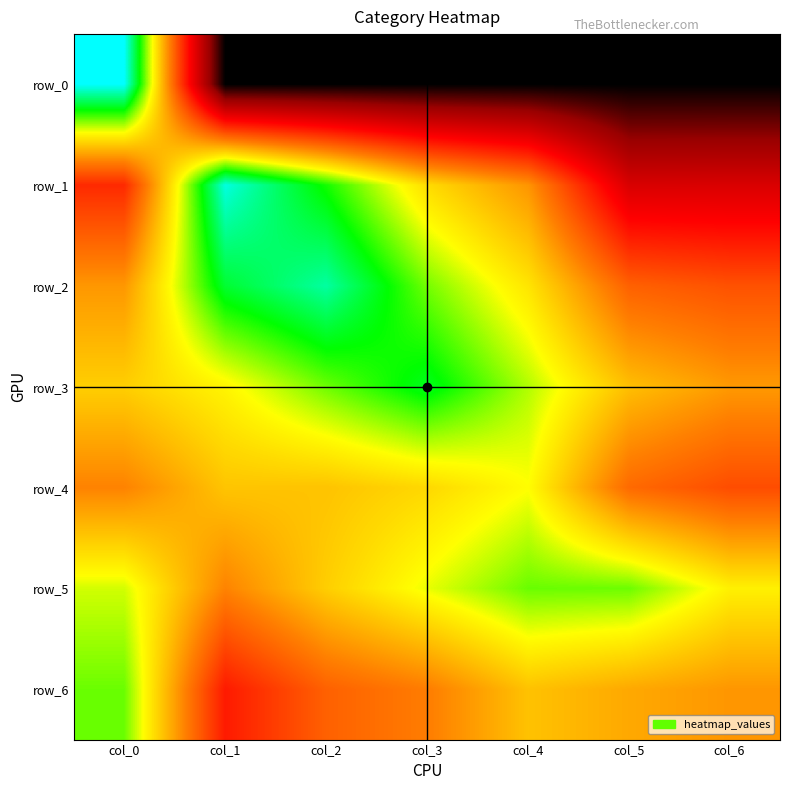

Reading left to right, extract all data points from this chart.

row_0: col_0=17.6	col_1=0.0	col_2=0.0	col_3=0.0	col_4=0.0	col_5=0.0	col_6=0.0
row_1: col_0=7.3	col_1=17.3	col_2=14.8	col_3=11.8	col_4=10.2	col_5=4.8	col_6=4.9
row_2: col_0=10.2	col_1=15.5	col_2=16.6	col_3=13.9	col_4=12.1	col_5=8.8	col_6=8.4
row_3: col_0=11.5	col_1=12.4	col_2=14.0	col_3=15.3	col_4=13.4	col_5=11.2	col_6=10.3
row_4: col_0=9.7	col_1=11.3	col_2=11.3	col_3=11.8	col_4=12.6	col_5=9.1	col_6=8.3
row_5: col_0=13.1	col_1=9.8	col_2=11.5	col_3=12.8	col_4=14.0	col_5=14.0	col_6=12.3
row_6: col_0=14.0	col_1=6.9	col_2=8.8	col_3=9.6	col_4=11.2	col_5=10.6	col_6=10.2